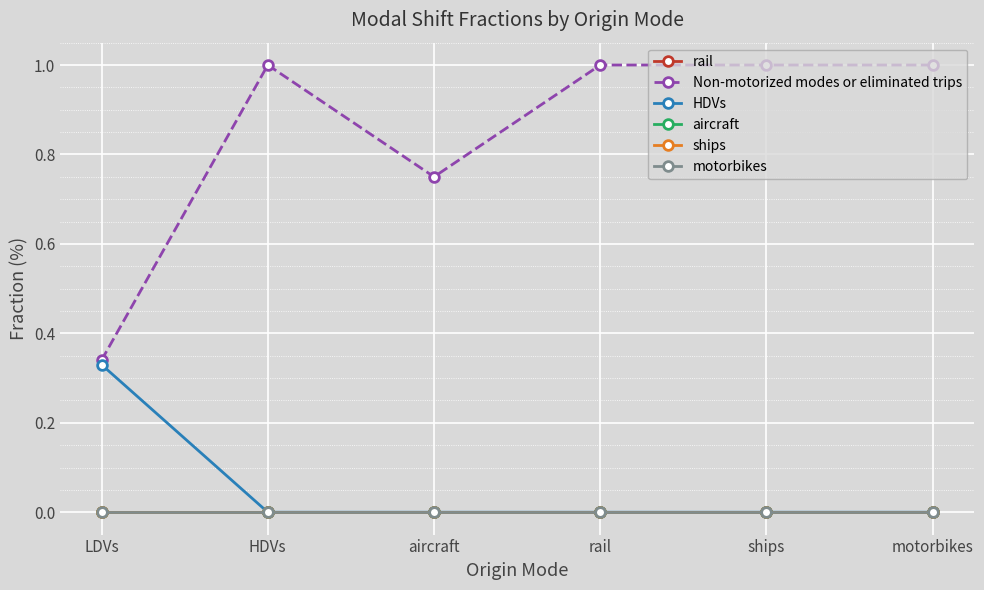

Which has a higher value, ships or LDVs?

ships